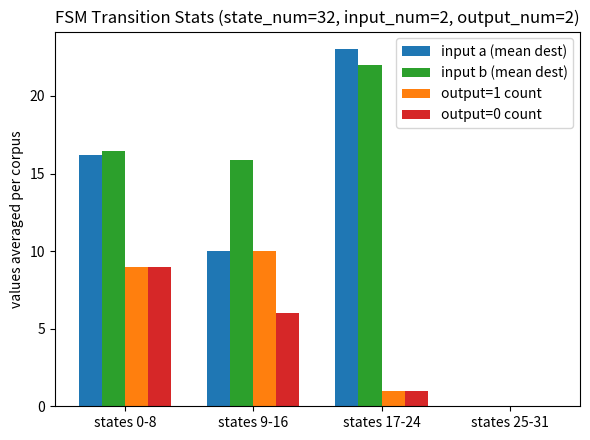

Count the number of data series in this chart.

4